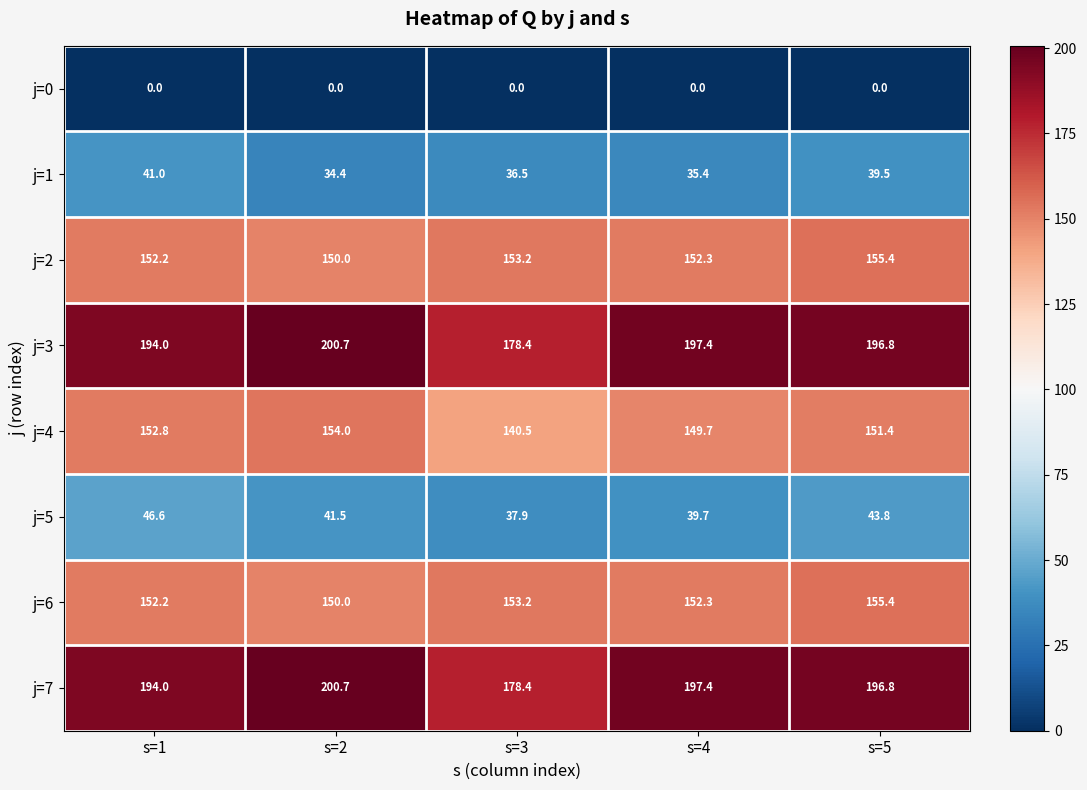

Read the j=2 value at s=1.

152.2